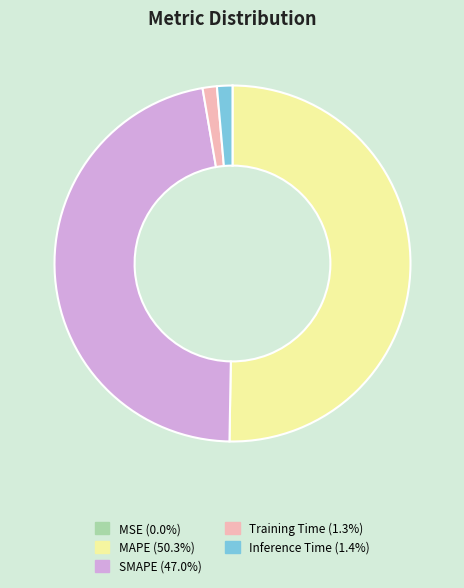

Which slice is the largest?

MAPE